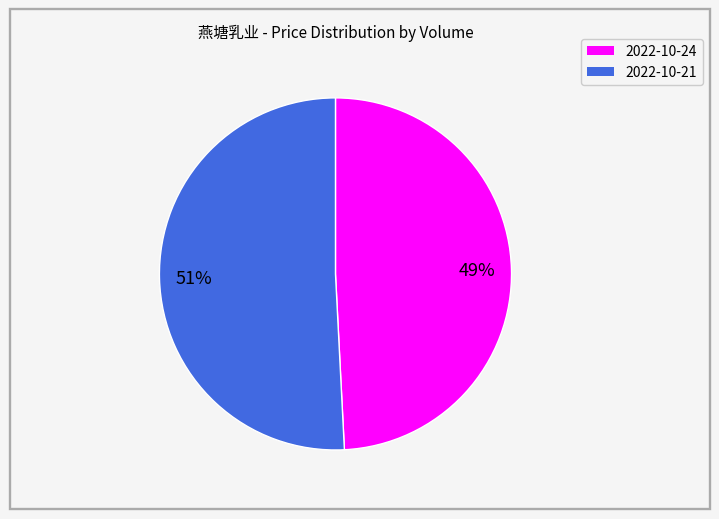

How many slices are in this pie chart?

2